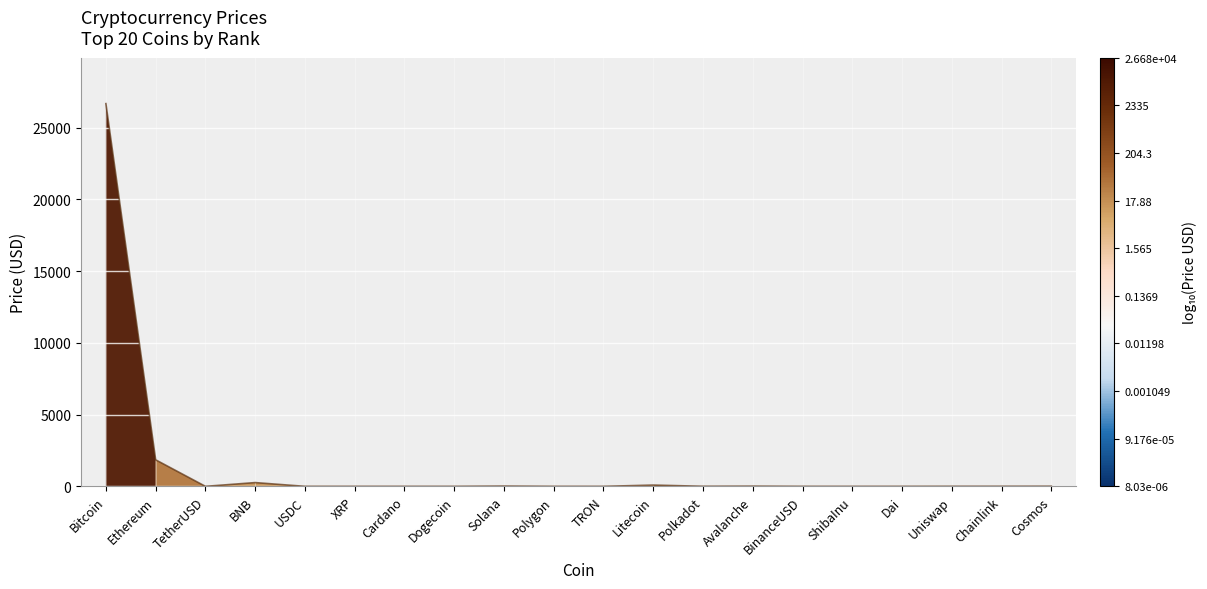

At which category does the chart reach its peak across all series?

Bitcoin